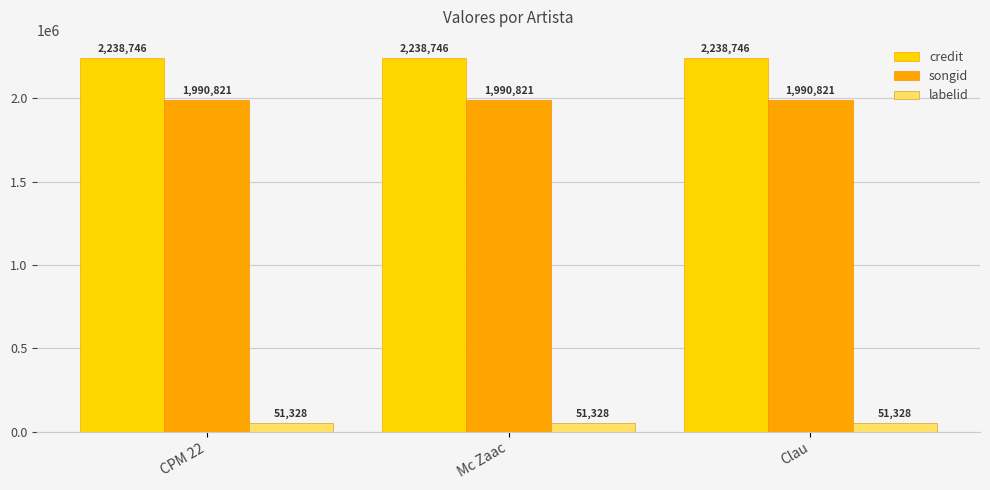

How many bars are there in total?

9